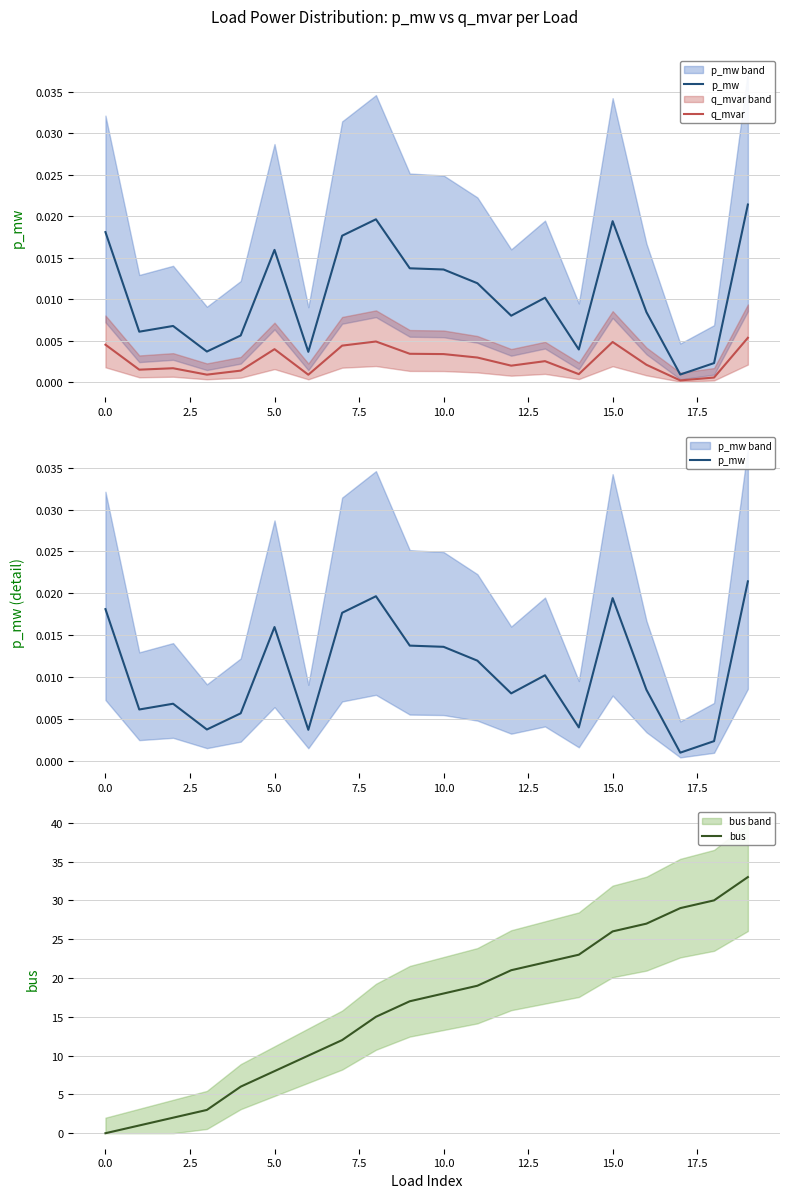

Which category has the lowest value in the bus series?

0.0